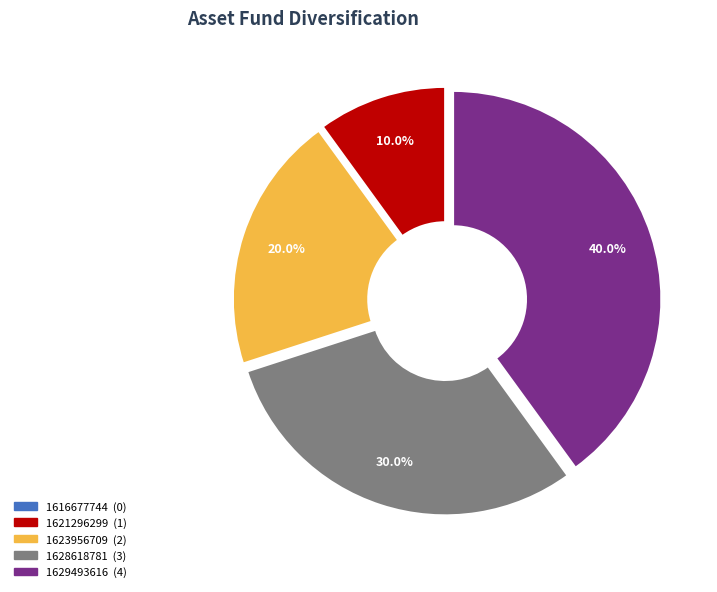

Which slice is the largest?

1629493616